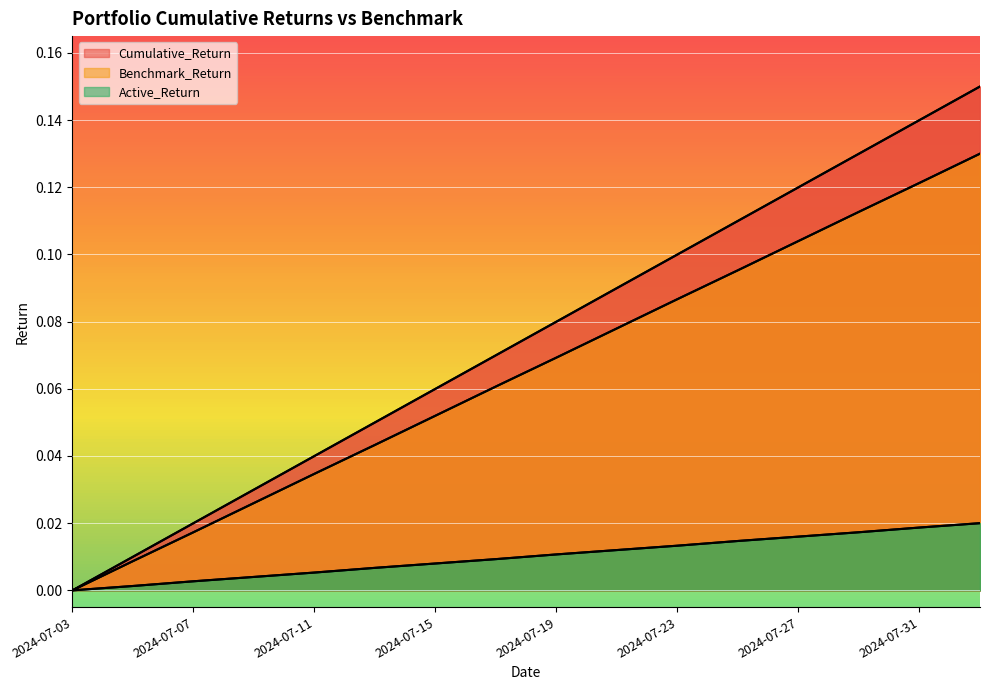

True or false: Benchmark_Return has a value of 0.1 at 2024-07-31.

True